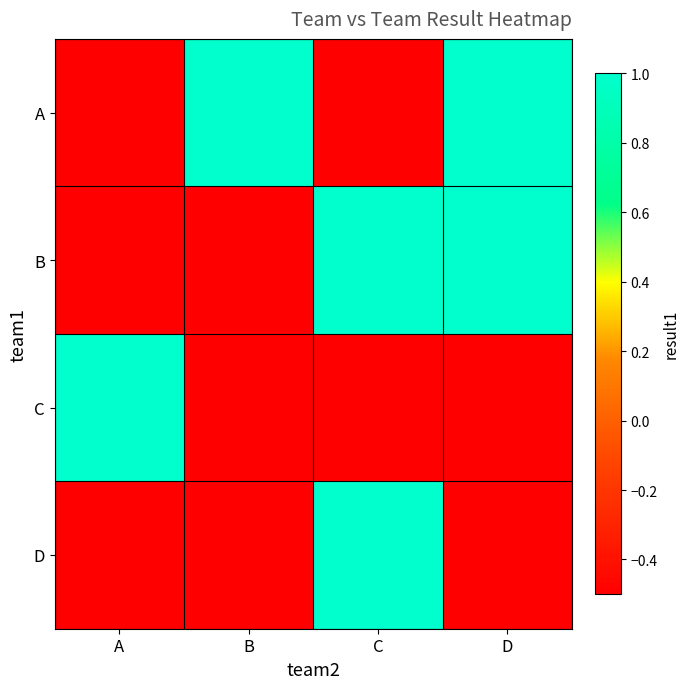

Reading right to left, what are all the values shown in this chart?

A: D=1.0	C=-0.5	B=1.0	A=-0.5
B: D=1.0	C=1.0	B=-0.5	A=-0.5
C: D=-0.5	C=-0.5	B=-0.5	A=1.0
D: D=-0.5	C=1.0	B=-0.5	A=-0.5